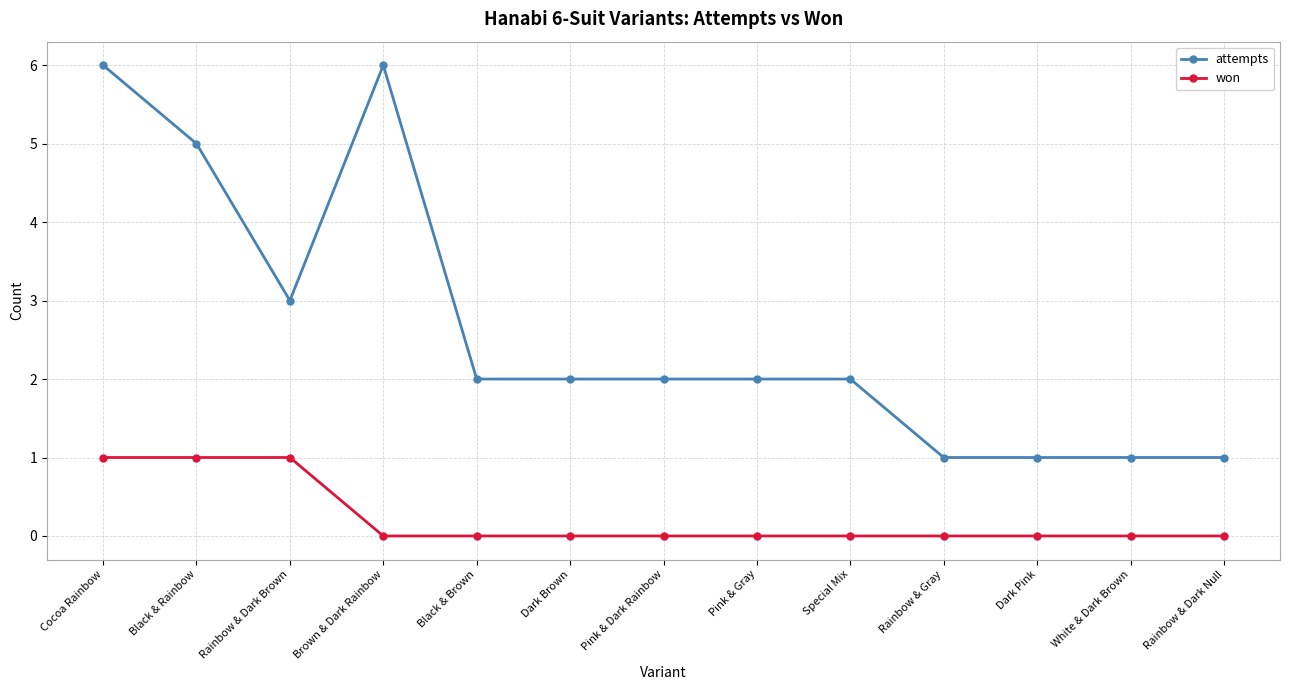

At which category does attempts reach its first local peak?

Brown & Dark Rainbow